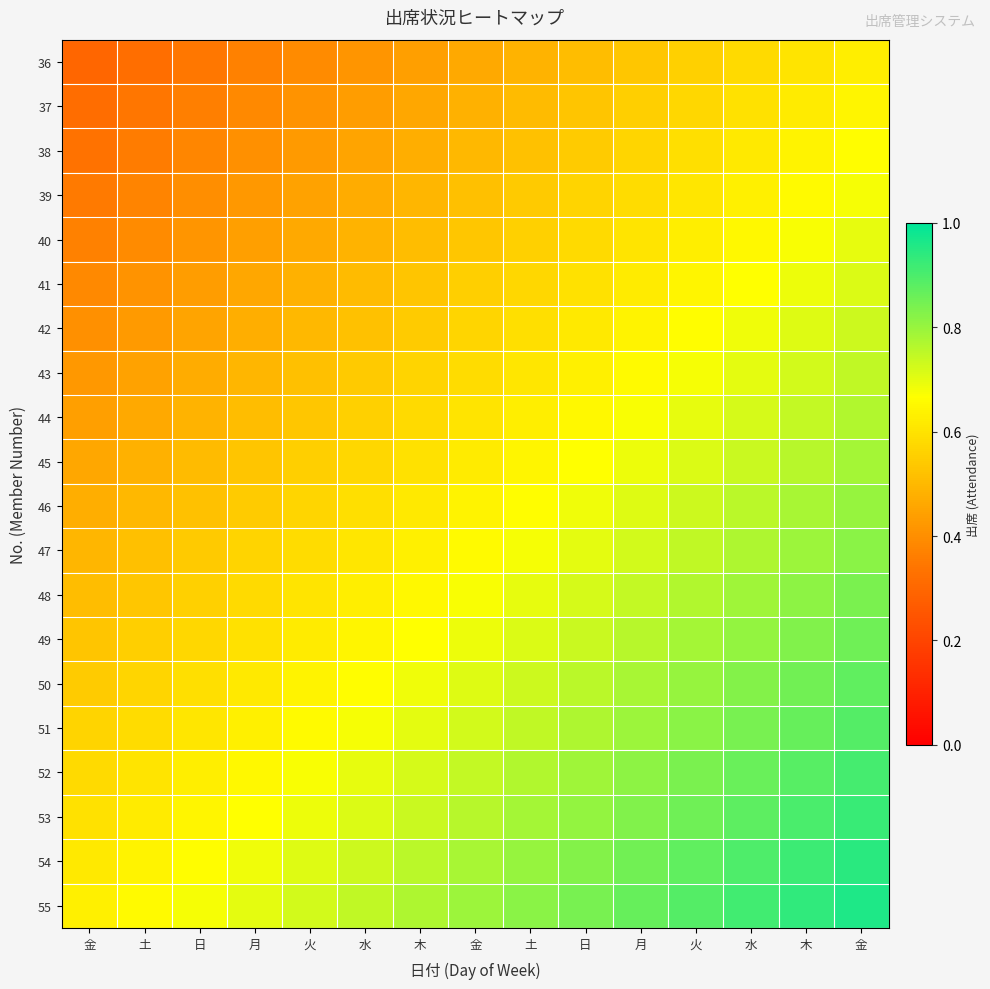

What is the difference between the highest and lowest values at 火?

0.3